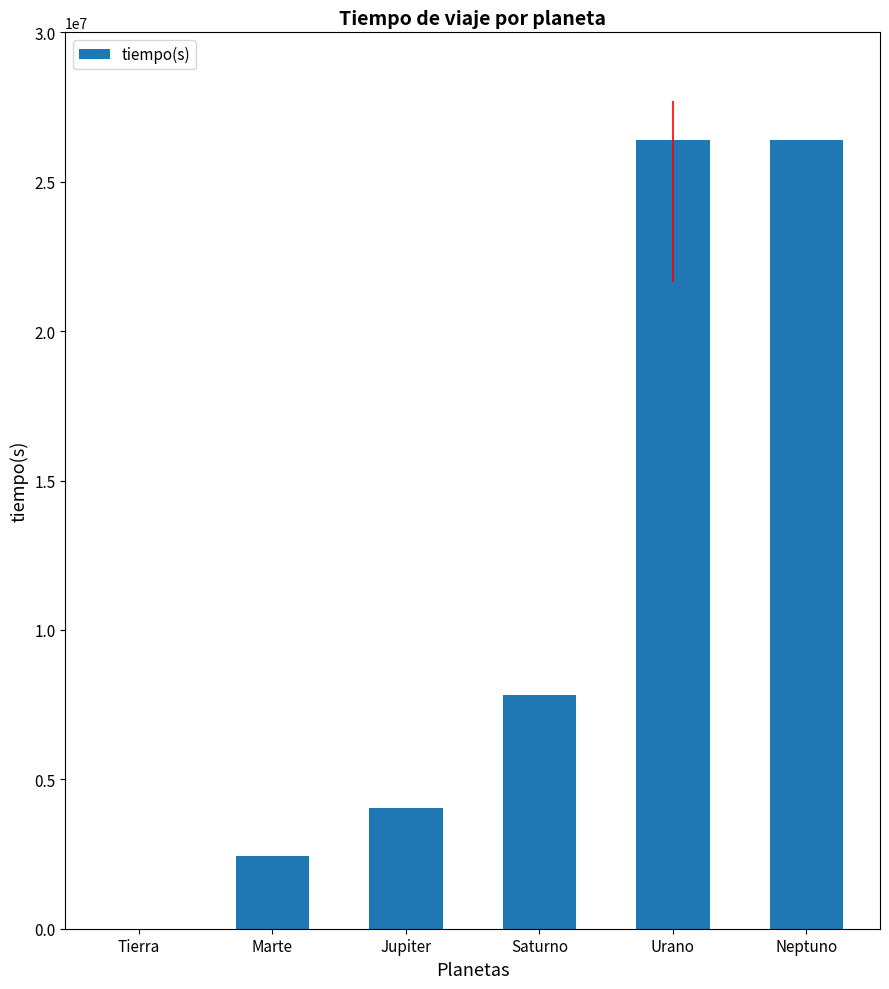

Between Jupiter and Saturno, which is larger?

Saturno